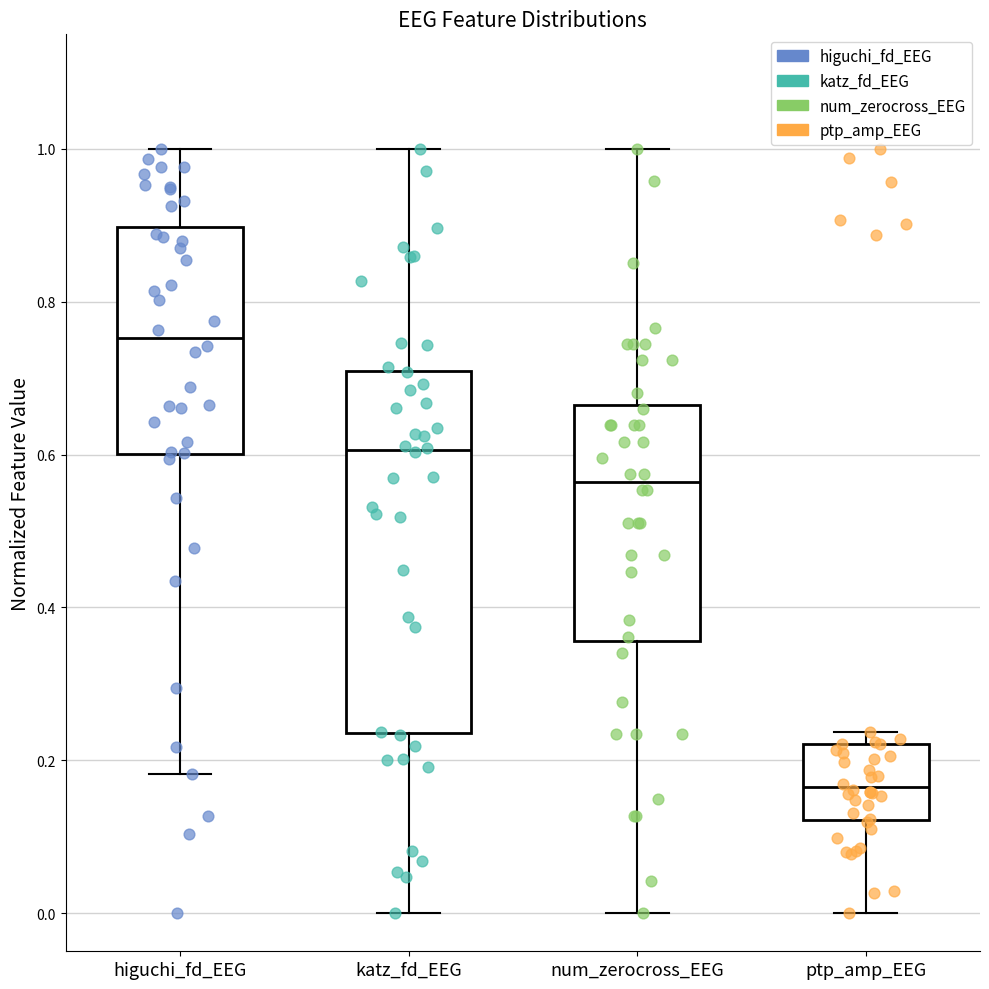

Which box is the tallest, from its lower edge to its upper edge?

katz_fd_EEG